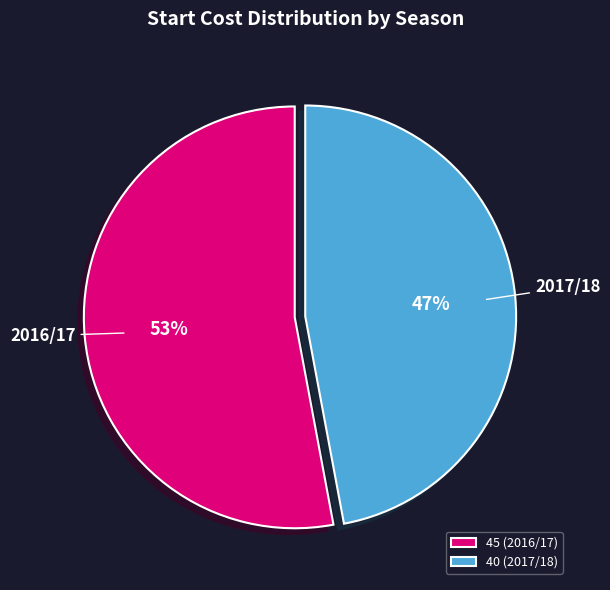

Do 40 (2017/18) and 45 (2016/17) together represent more than half of the pie?

Yes